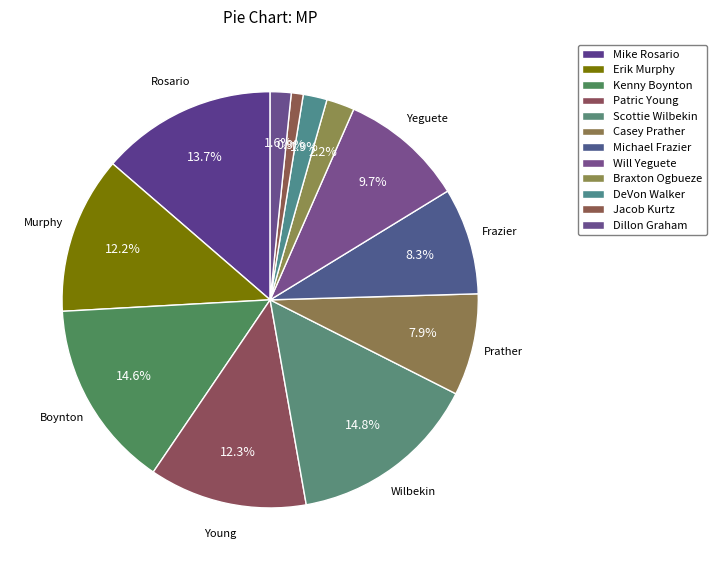

How many segments does this pie chart have?

12